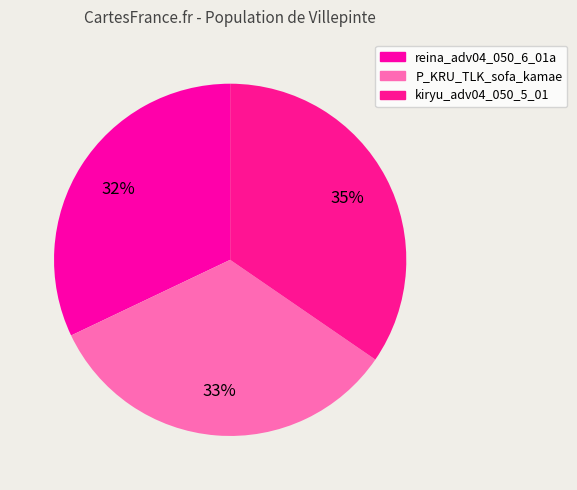

To the nearest percent, what is the difference between the P_KRU_TLK_sofa_kamae and reina_adv04_050_6_01a slice percentages?

1%